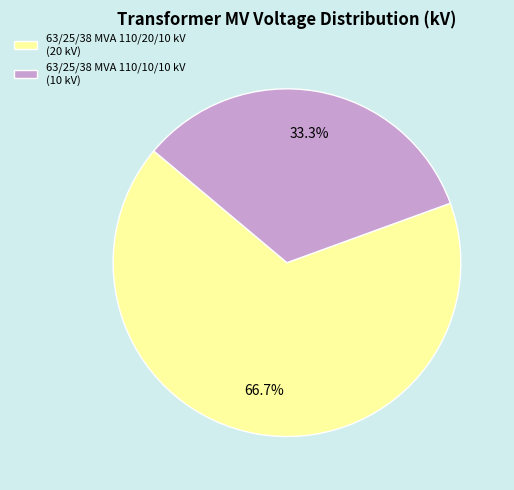

To the nearest percent, what percentage of the pie is 63/25/38 MVA 110/10/10 kV?

33%